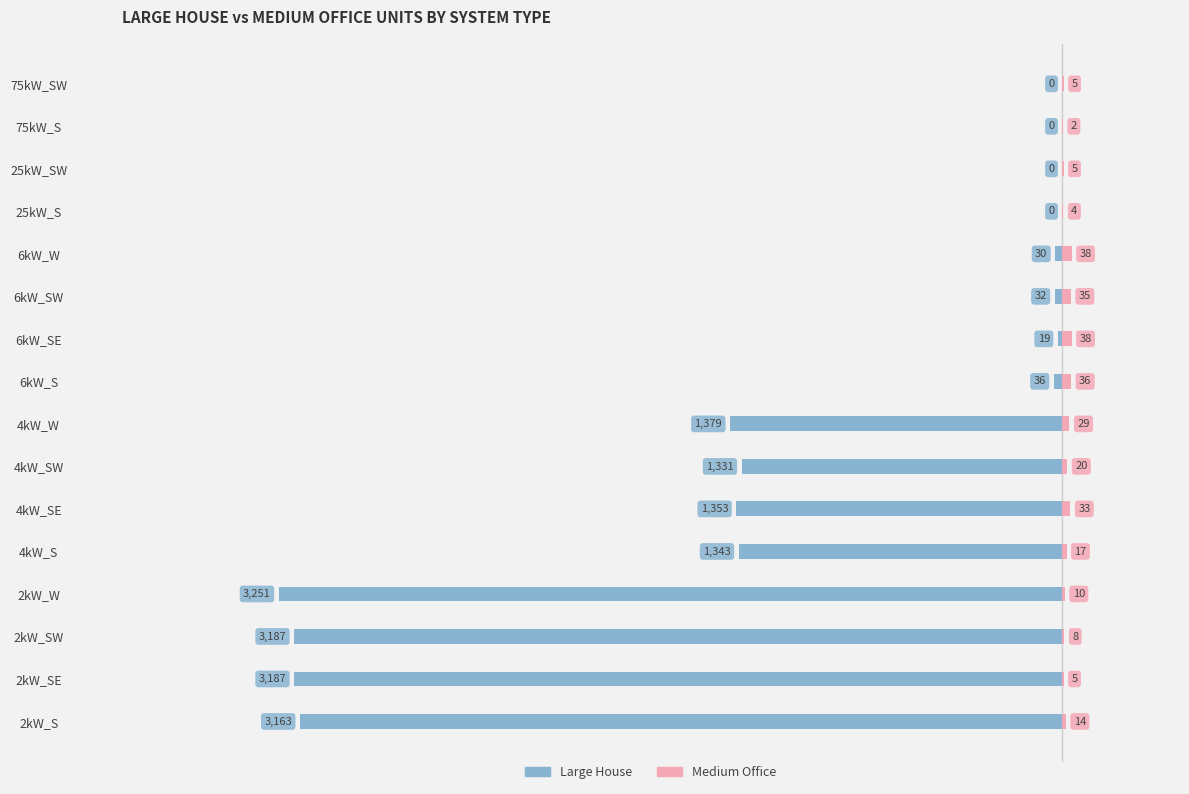

What is the difference between the second highest and second lowest values in the Large House series?

3187